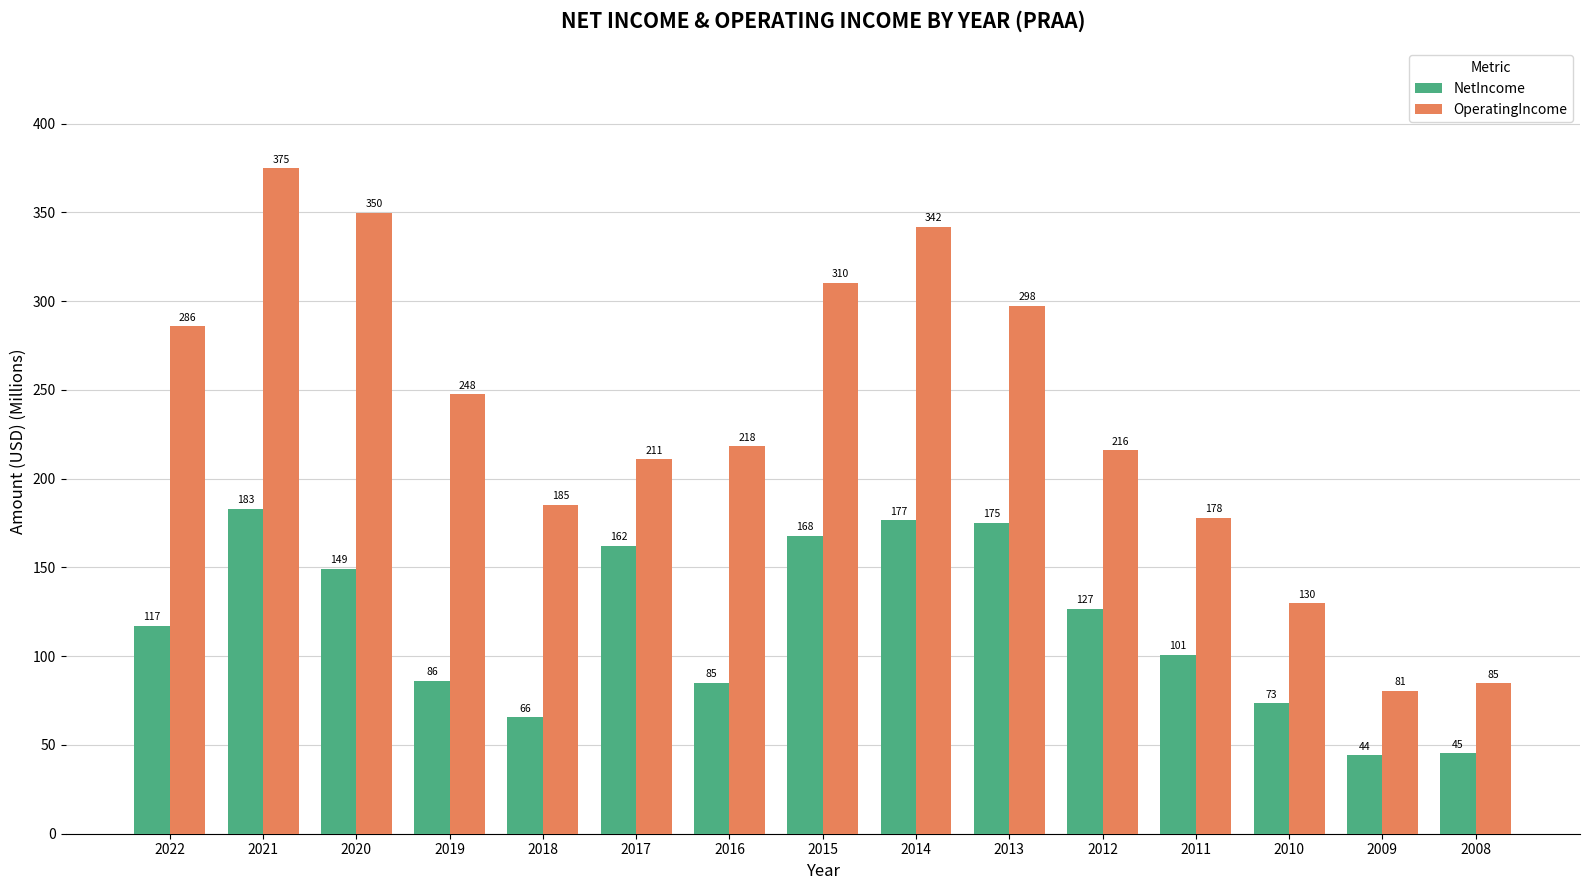

What is the highest value of the NetIncome series?

183.2